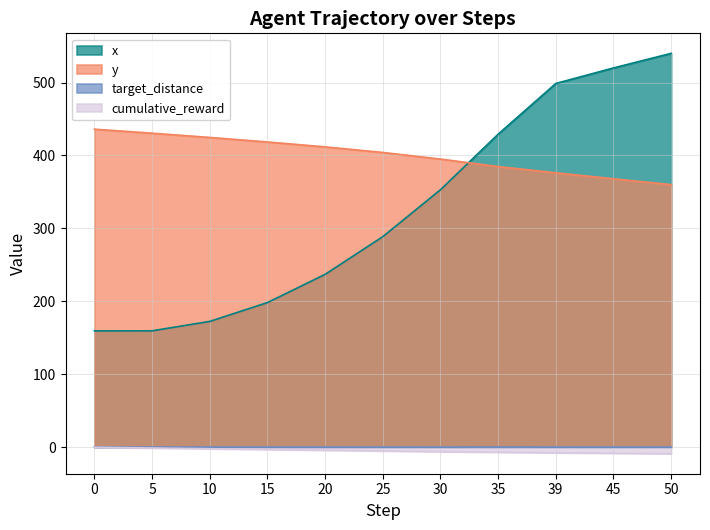

The value of y at 30 is 395.0. True or false?

True